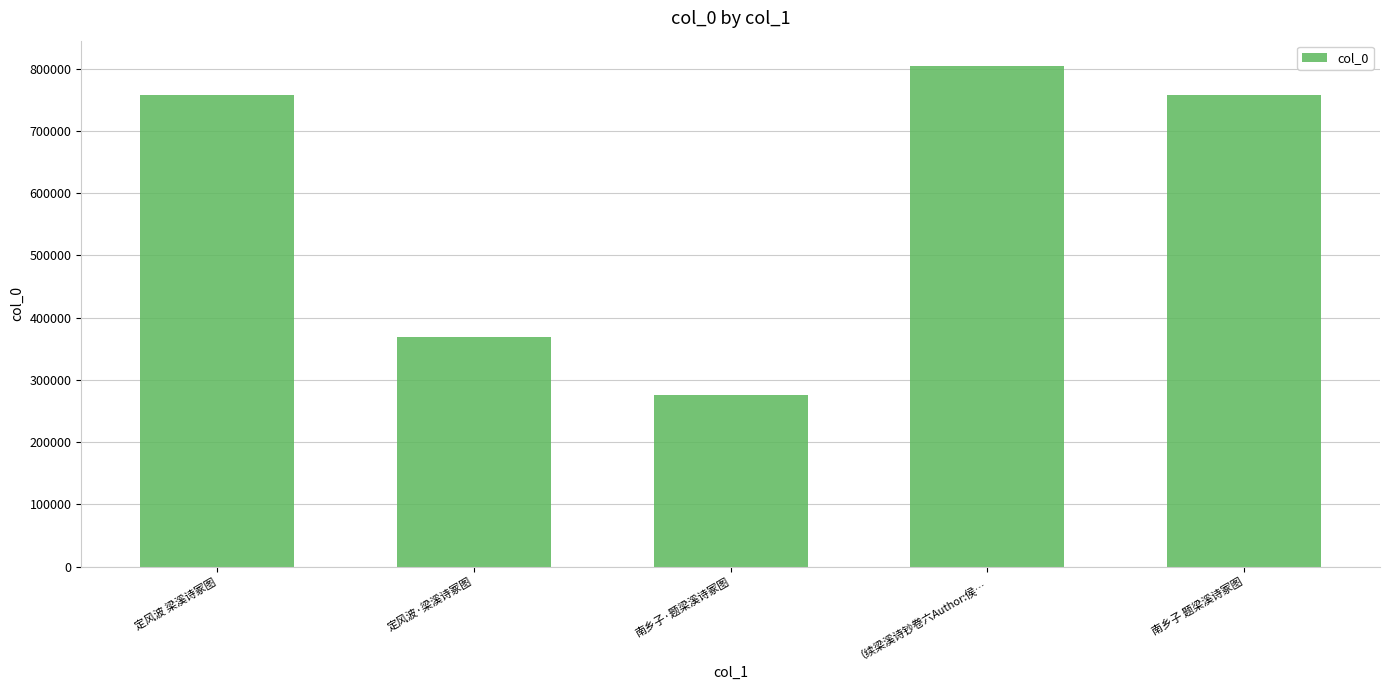

What is the sum of the values at 定风波 梁溪诗冢图 and 定风波·梁溪诗冢图?

1126452